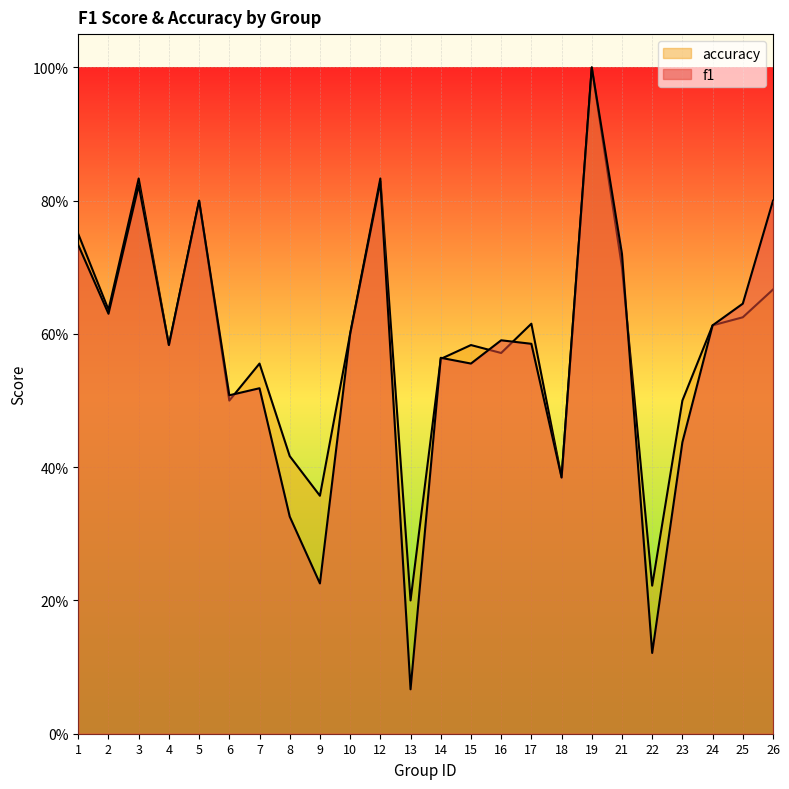

Count the number of data series in this chart.

2